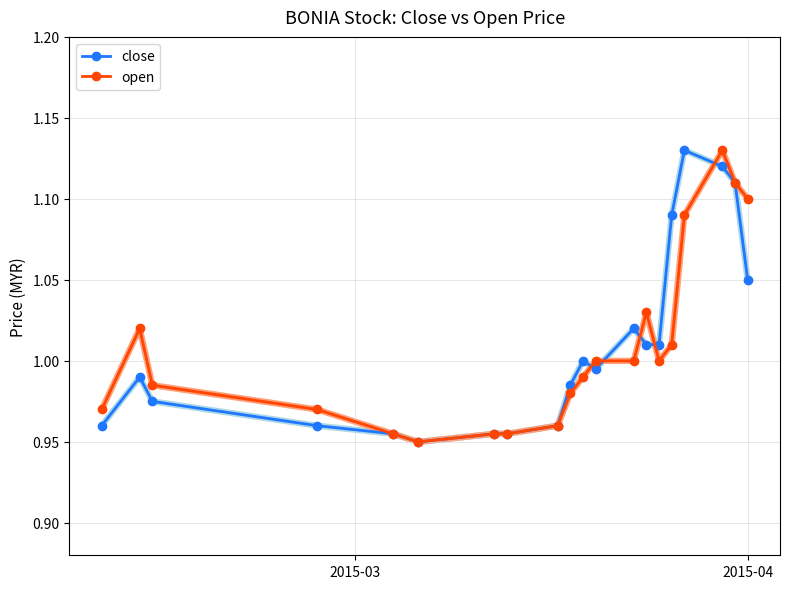

True or false: open has more than 0 interior local peaks.

True